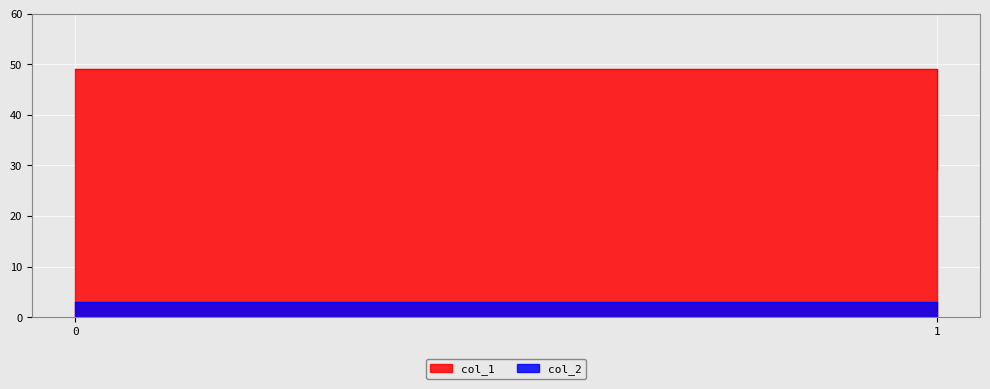

At how many categories does at least one series exceed 15?

2